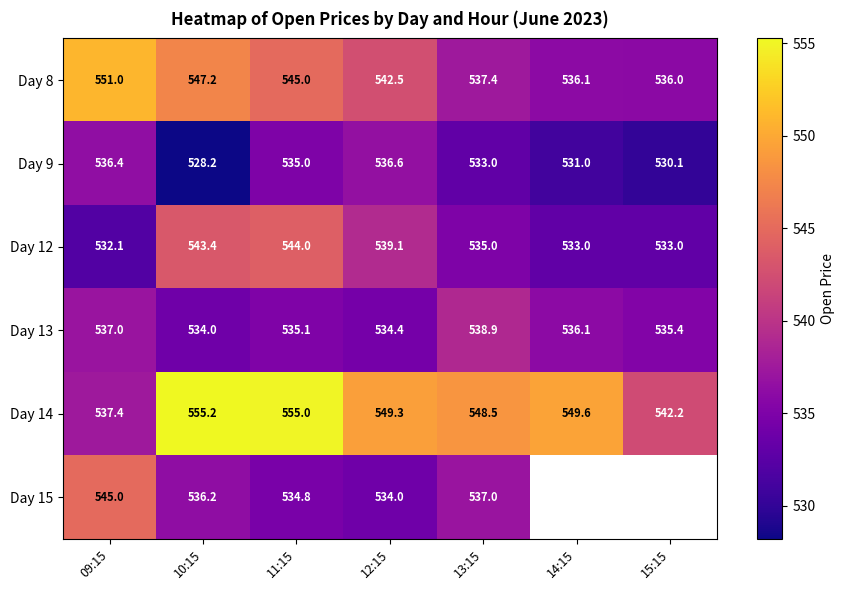

What is the difference between the highest and lowest values at 10:15?

27.0